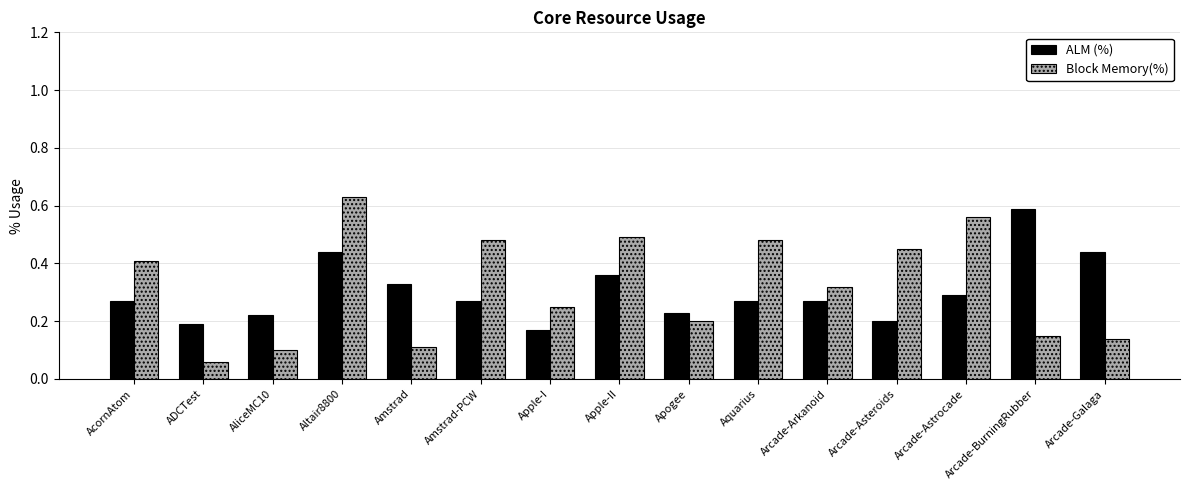

Is the value of Block Memory(%) at Arcade-Galaga greater than the value of ALM (%) at AcornAtom?

No